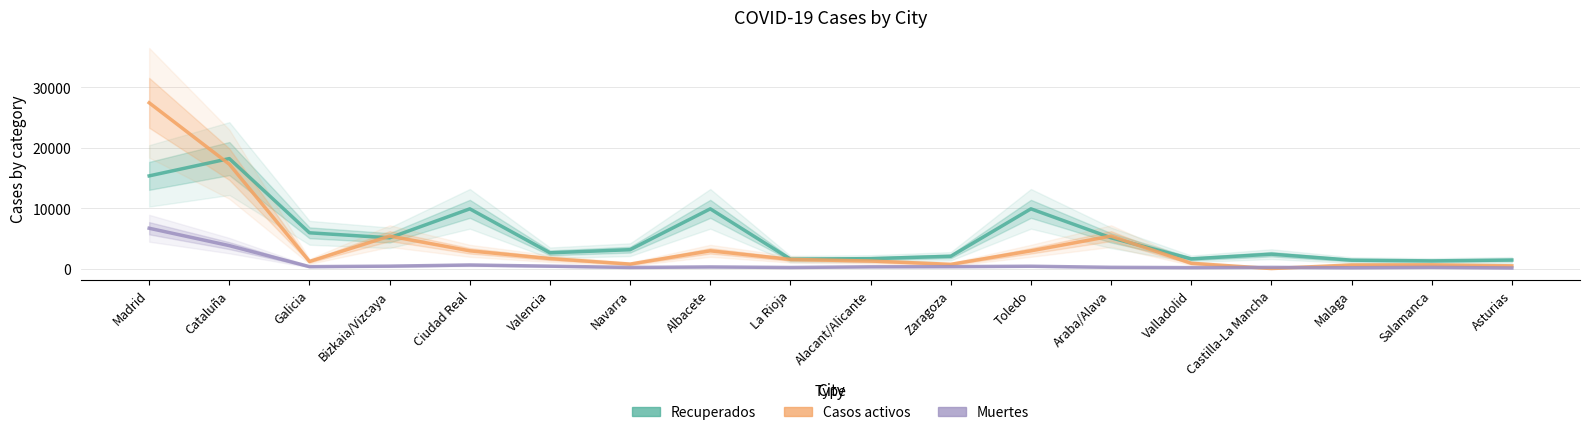

Count the number of categories in the chart.

18